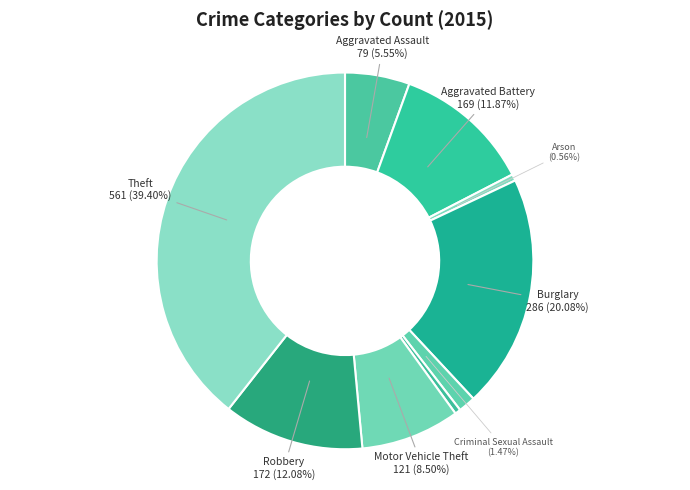

To the nearest percent, what is the difference between the largest and smallest slice percentages?

39%